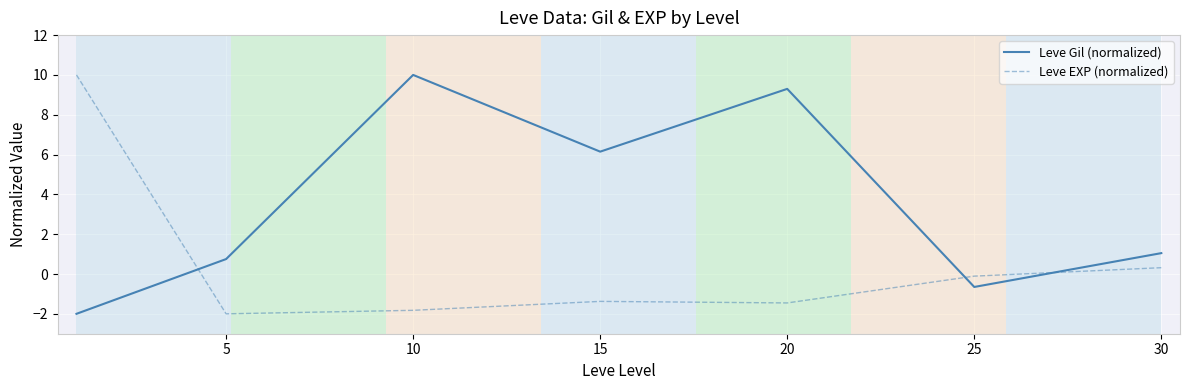

How many values in the Leve Gil (normalized) series exceed 1?

4